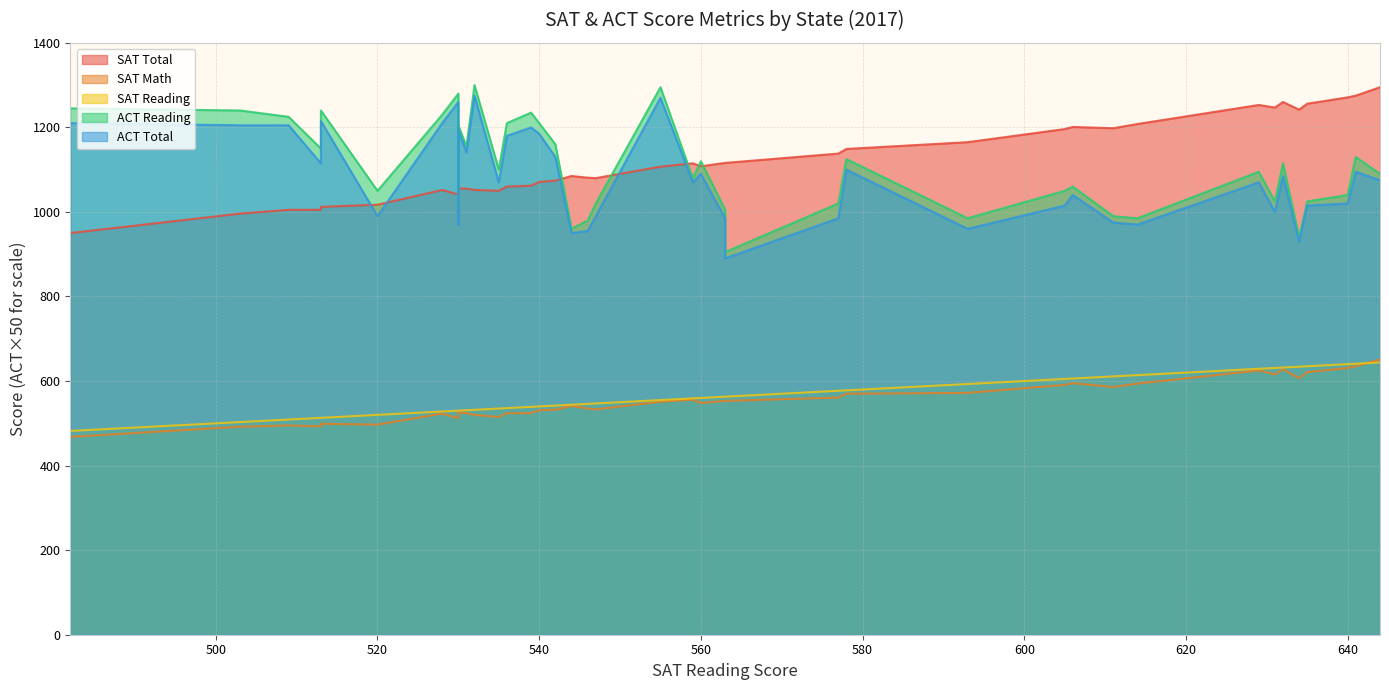

True or false: ACT Reading and SAT Reading cross at least once.

False